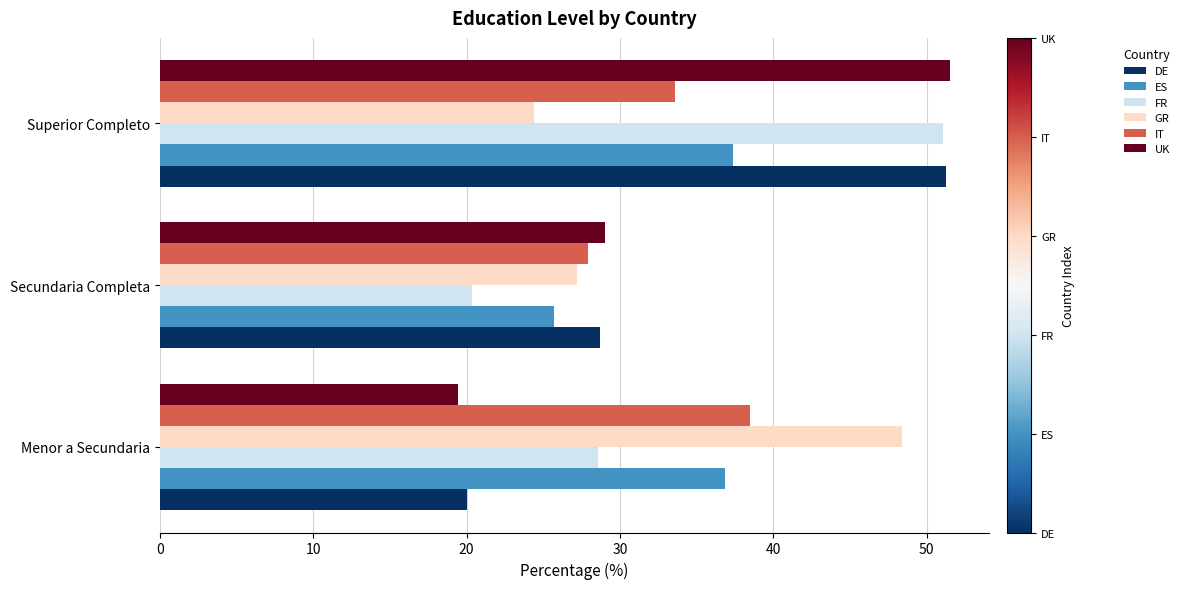

What is the highest value of the UK series?

51.5